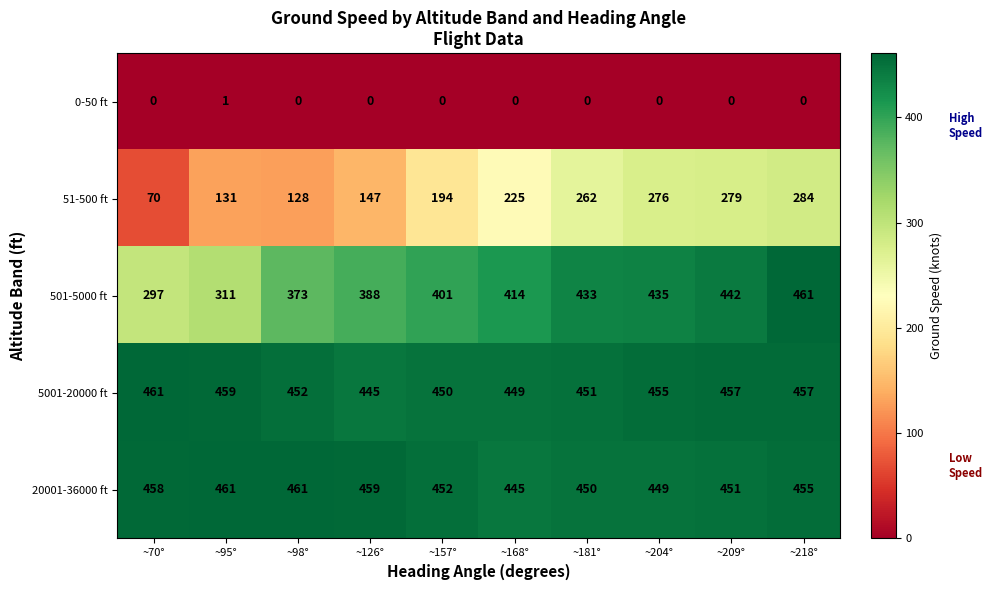

At how many categories does at least one series exceed 13?

10